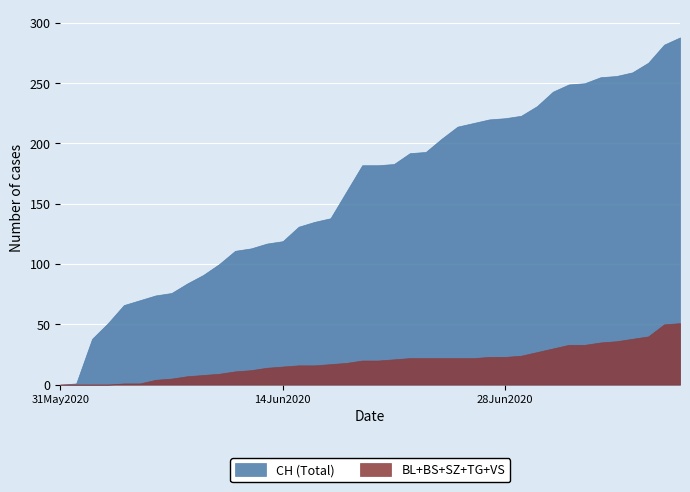

True or false: VS and CH intersect in this chart.

False